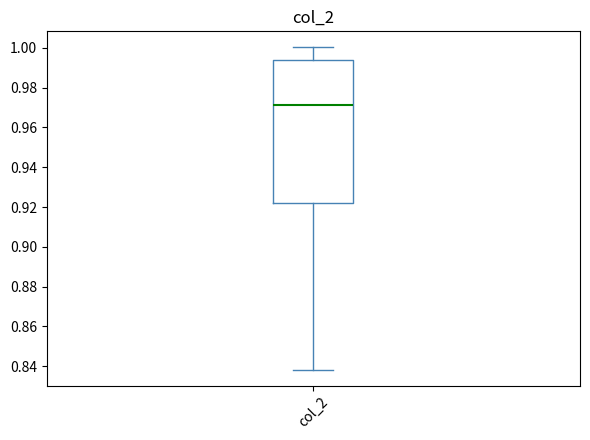

Transcribe this box plot: give where the median line is, the range the box spans, and where the two whiskers end, as read against the y-axis. The values are not printed on the chart, so give them approximately, as read against the axis.

median 0.972, box 0.922 to 0.994, whiskers 0.838 to 1.000